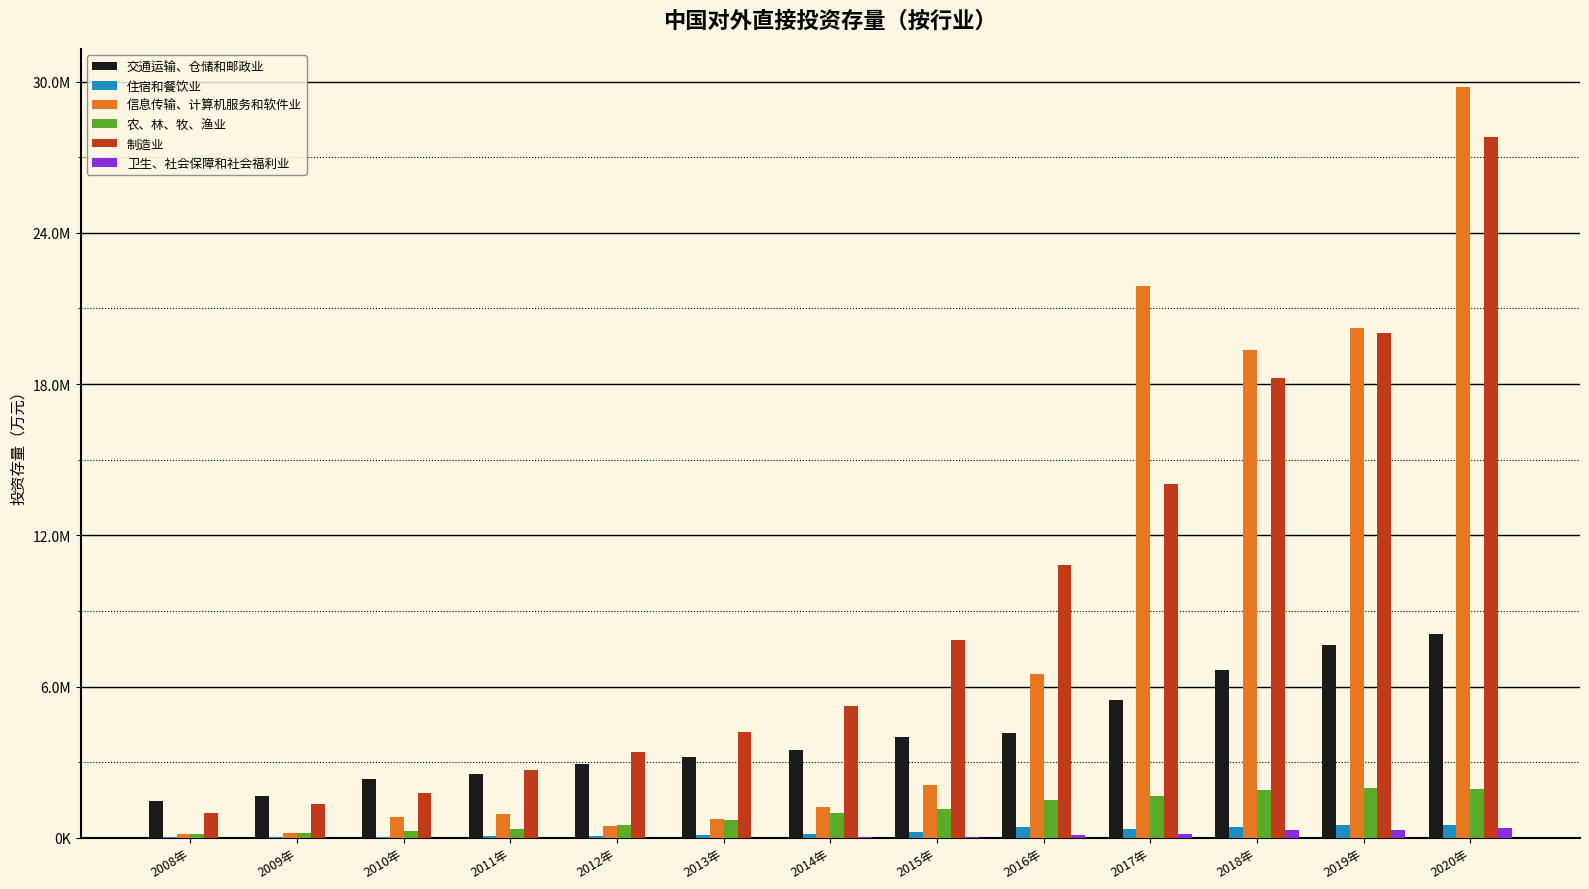

Reading left to right, extract all data points from this chart.

交通运输、仓储和邮政业: 2008年=1452002.0	2009年=1663133.0	2010年=2318780.0	2011年=2526131.0	2012年=2922653.0	2013年=3222778.0	2014年=3468163.0	2015年=3990551.7	2016年=4142202.0	2017年=5476795.0	2018年=6650033.1	2019年=7653356.3	2020年=8077557.7
住宿和餐饮业: 2008年=13669.0	2009年=24329.0	2010年=44986.0	2011年=60386.0	2012年=76327.0	2013年=94743.0	2014年=130704.0	2015年=223334.0	2016年=419407.0	2017年=351305.0	2018年=440433.9	2019年=492024.6	2020年=492645.8
信息传输、计算机服务和软件业: 2008年=166696.0	2009年=196724.0	2010年=840624.0	2011年=955324.0	2012年=481971.0	2013年=738440.0	2014年=1232599.0	2015年=2092752.0	2016年=6480151.0	2017年=21889737.0	2018年=19357456.5	2019年=20220605.3	2020年=29791381.9
农、林、牧、渔业: 2008年=146762.0	2009年=202844.0	2010年=261208.0	2011年=341664.0	2012年=496443.0	2013年=717912.0	2014年=969179.0	2015年=1147580.4	2016年=1488502.0	2017年=1656194.0	2018年=1877317.7	2019年=1966892.4	2020年=1943495.2
制造业: 2008年=966188.0	2009年=1359155.0	2010年=1780166.0	2011年=2696443.0	2012年=3414007.0	2013年=4197684.0	2014年=5235194.0	2015年=7852825.5	2016年=10811271.0	2017年=14030075.0	2018年=18230587.9	2019年=20013570.0	2020年=27786852.8
卫生、社会保障和社会福利业: 2008年=369.0	2009年=610.0	2010年=3616.0	2011年=1715.0	2012年=4676.0	2013年=6484.0	2014年=23060.0	2015年=17535.7	2016年=92137.0	2017年=138880.0	2018年=299696.5	2019年=312690.8	2020年=396515.9